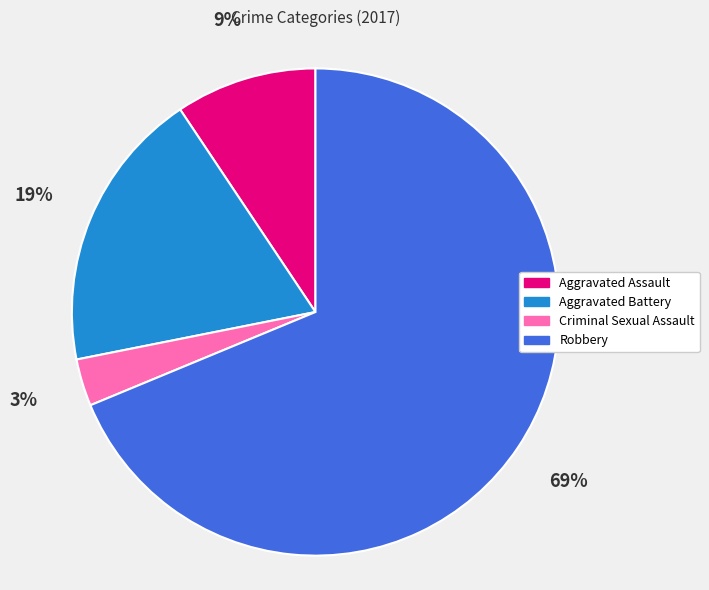

To the nearest percent, what is the combined percentage of Criminal Sexual Assault and Robbery?

72%